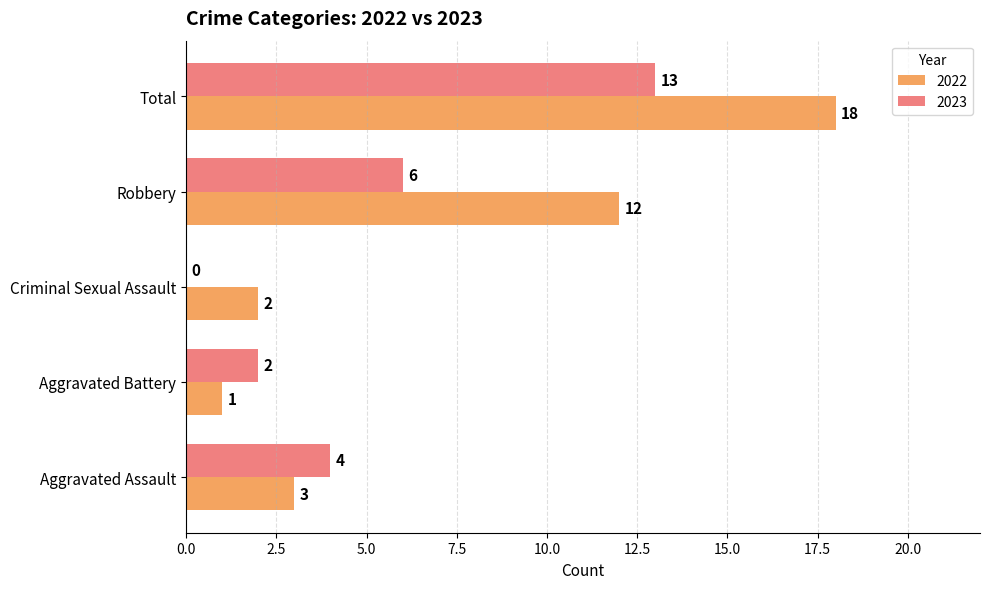

What value does the 2022 series have at Total, to the nearest 10?

20